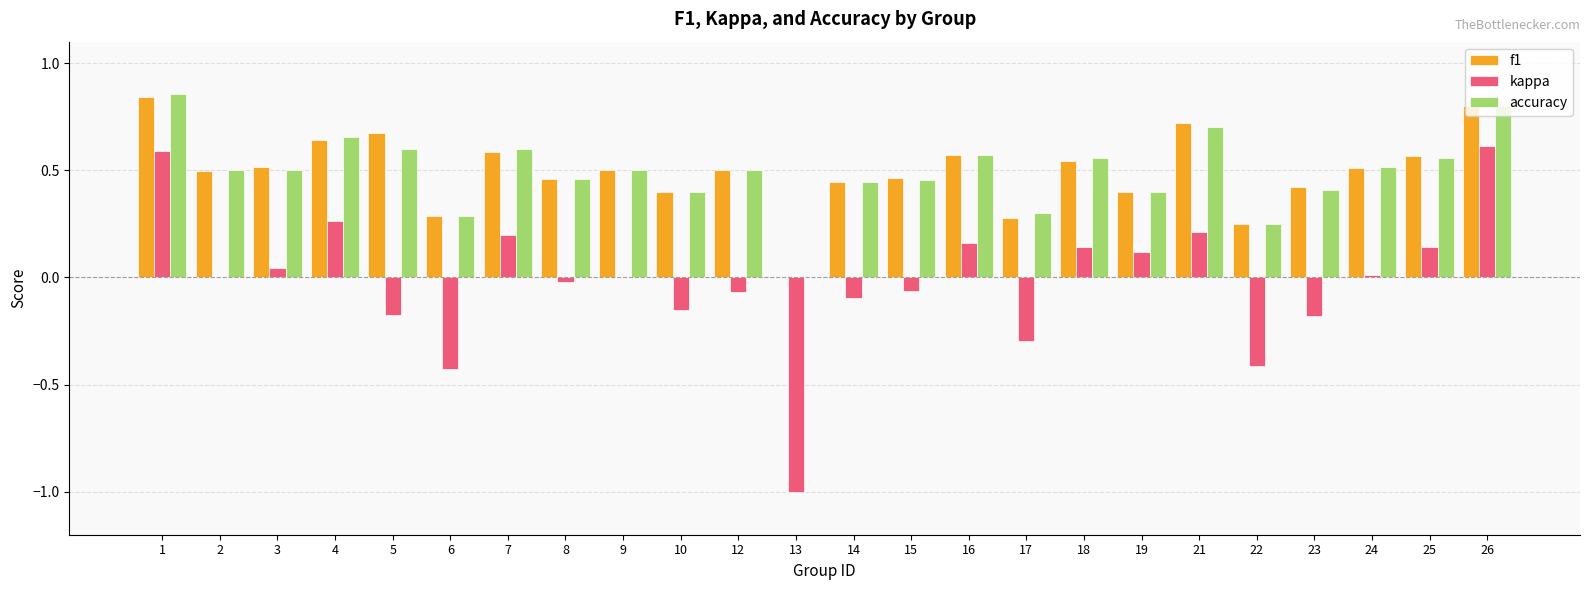

Is it true that kappa equals -0.1 at 15?

True